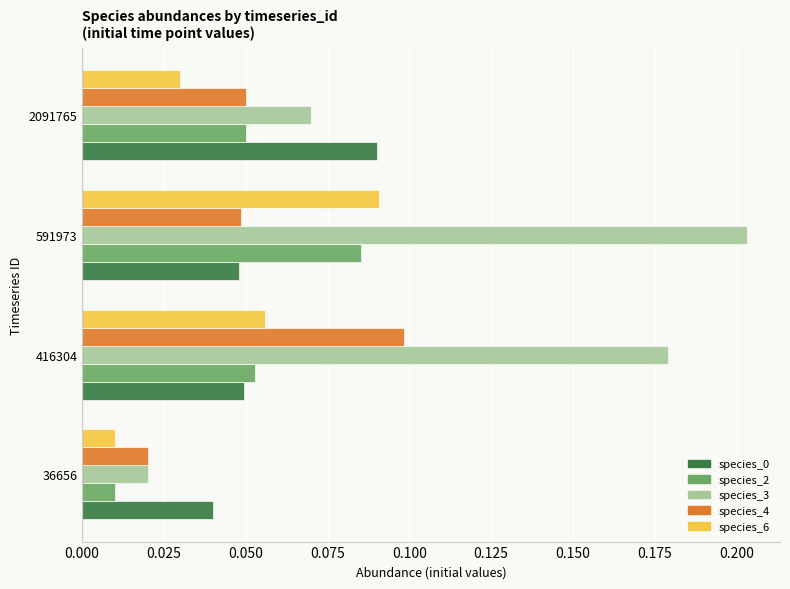

Is it true that species_2 equals 0.1 at 2091765?

True